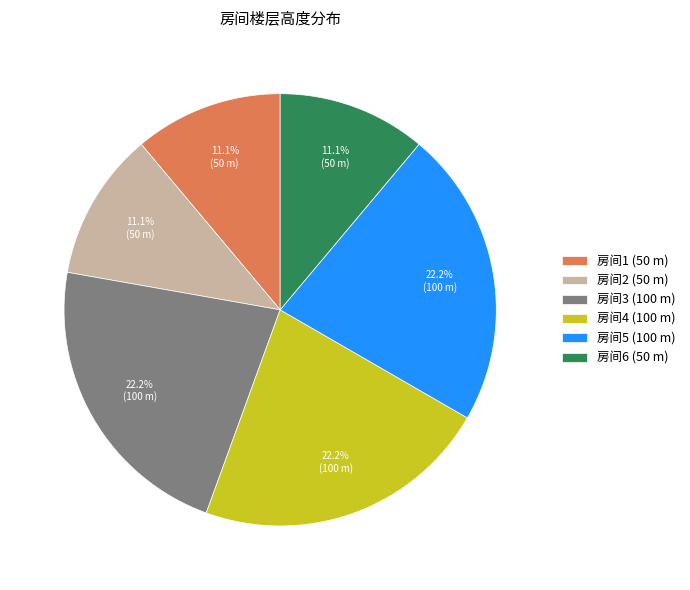

Does any single category account for the majority?

No